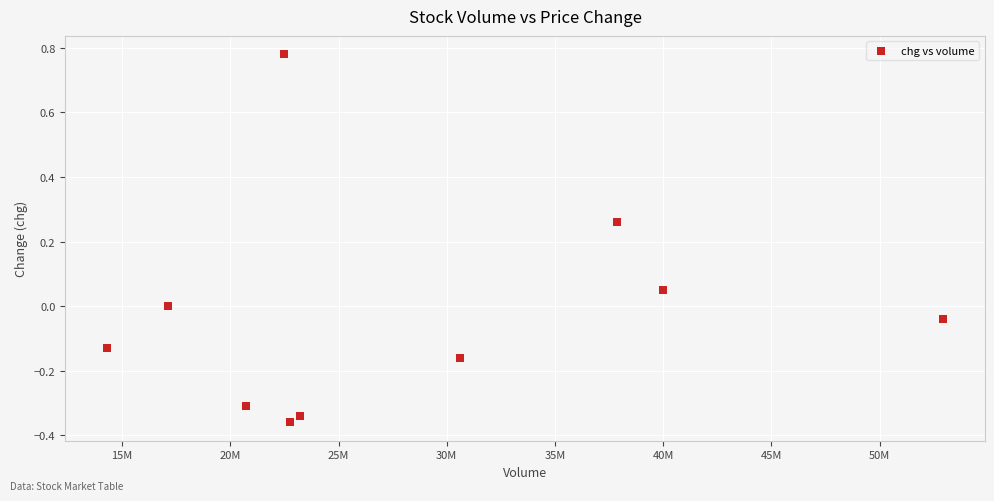

What is the range of X values (max minus min)?

38639838.0